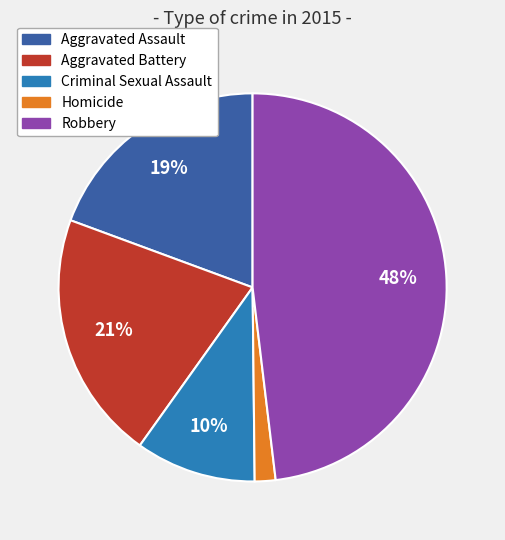

Count the number of slices in the pie.

5